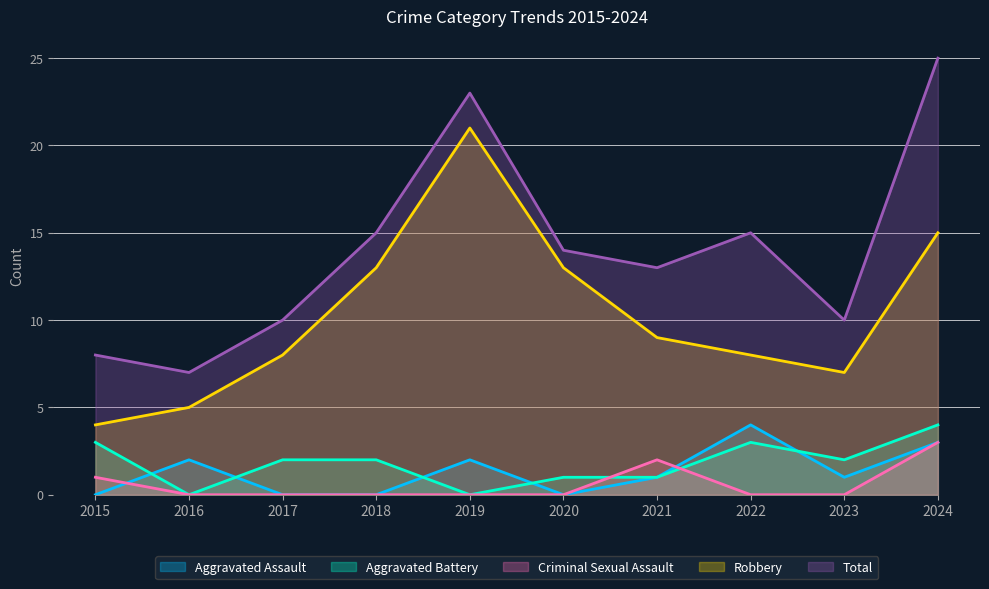

What is the value of the Total point at the 5th from the left?

23